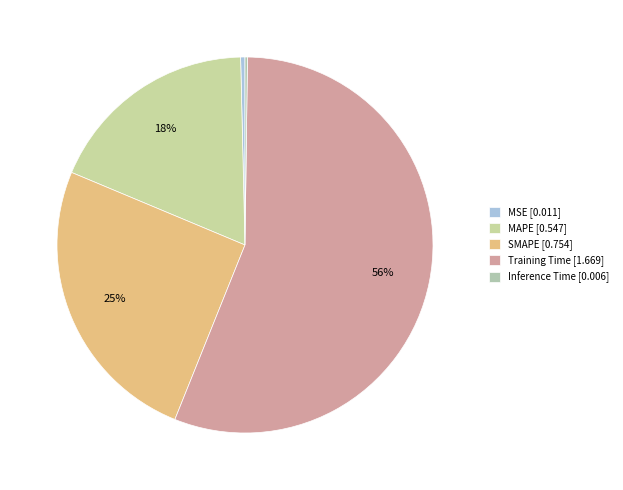

To the nearest percent, what portion does MAPE represent?

18%